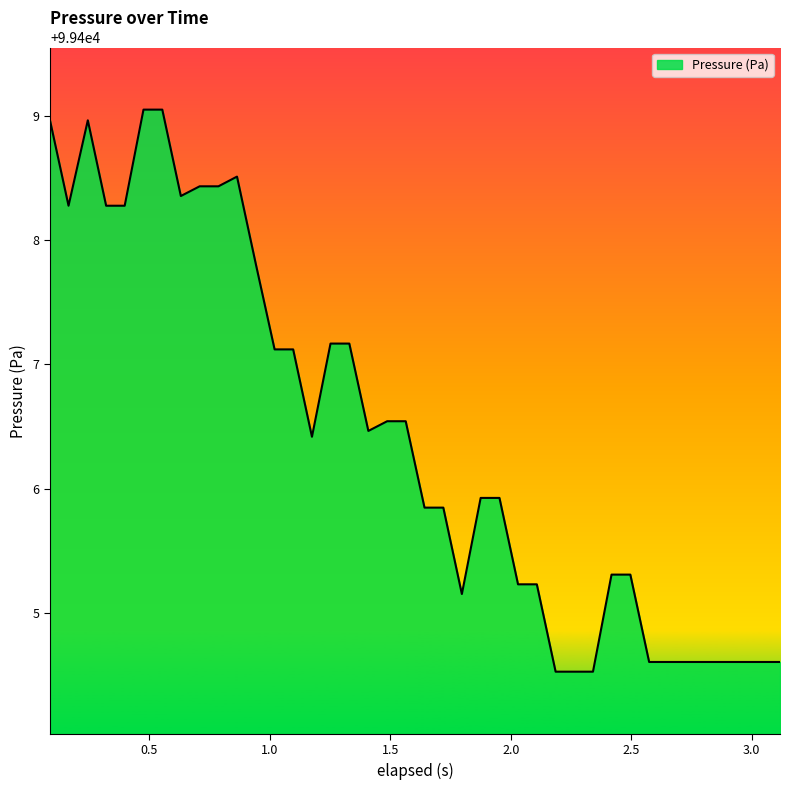

What is the greatest value displayed?

99409.0